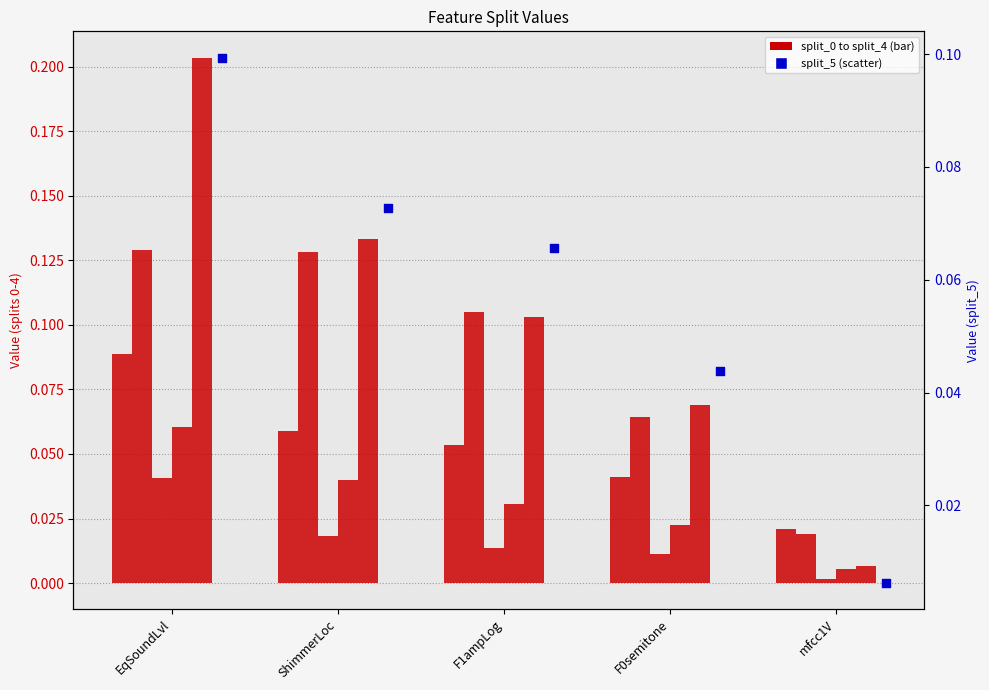

At which category is the sum across all series the highest?

EqSoundLvl